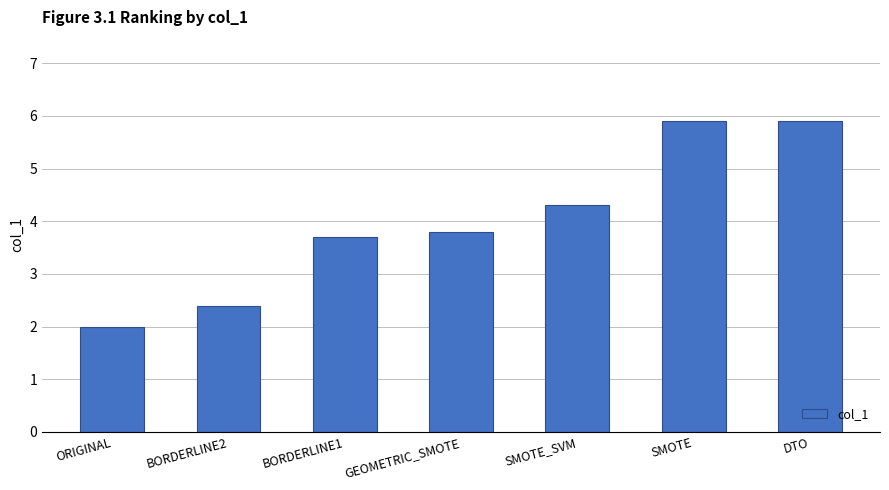

What is the label of the 5th bar from the right?

BORDERLINE1